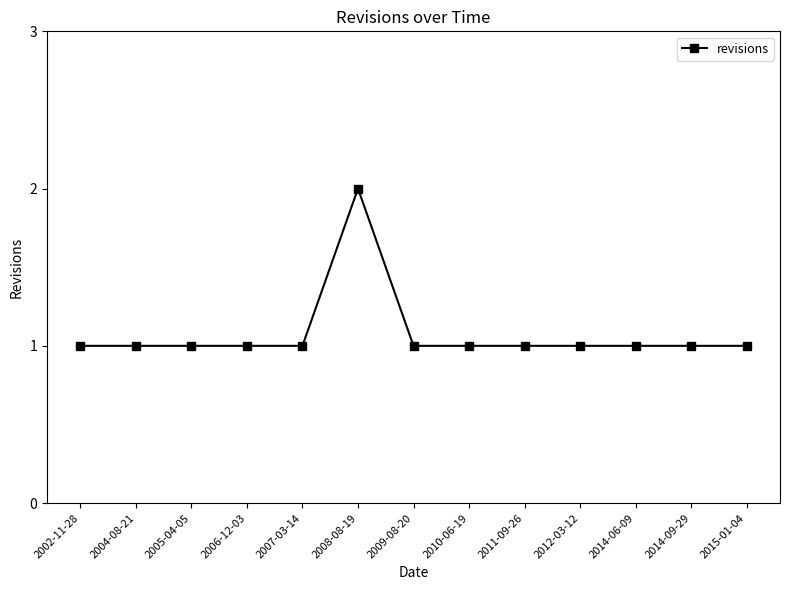

What is the label of the 3rd point from the left?

2005-04-05